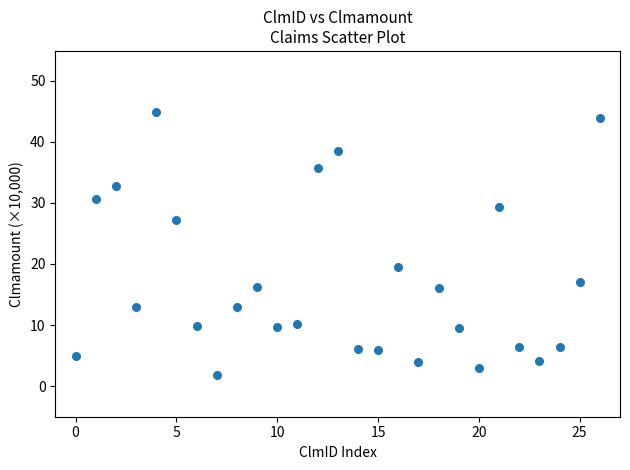

What Y value in the scatter plot is closest to 23?

19.5